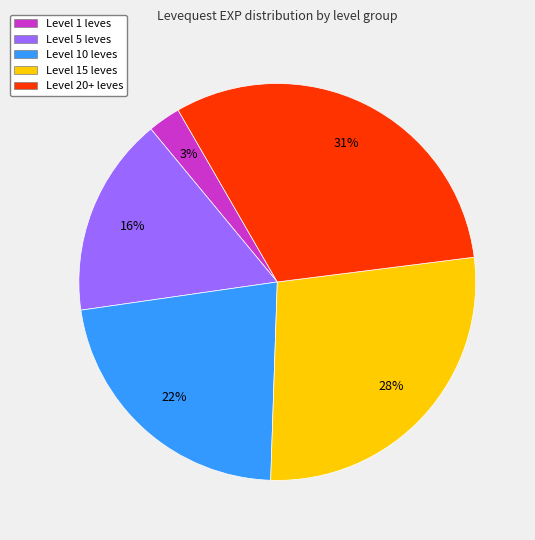

Is there any slice that represents more than half of the pie?

No